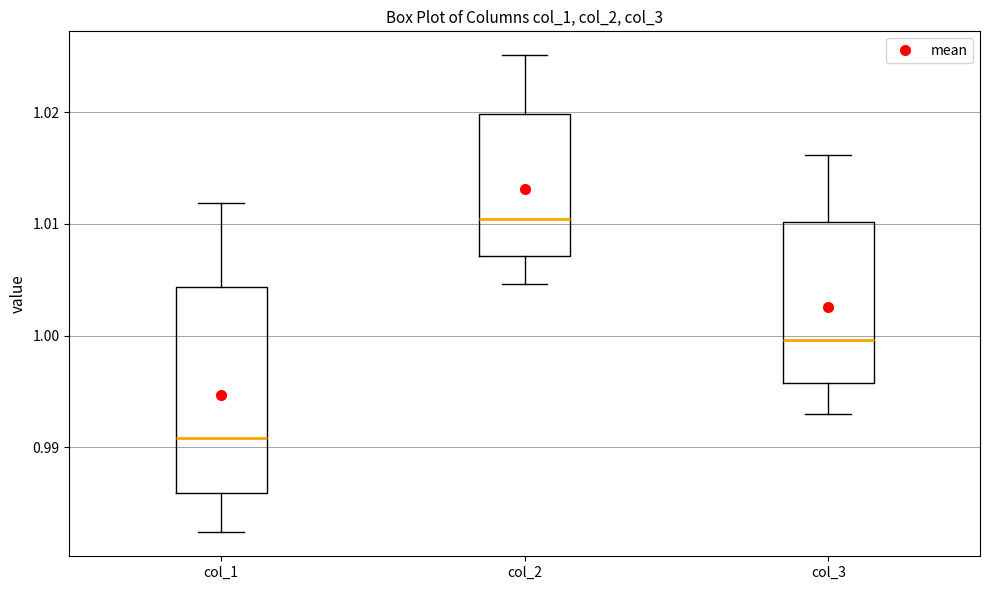

Reading left to right, read every box against the y-axis: the position of its median line, the range the box covers, and the ends of its whiskers. The values are not printed on the chart, so give them approximately, as read against the axis.

col_1: median 0.991, box 0.986 to 1.004, whiskers 0.982 to 1.012
col_2: median 1.010, box 1.007 to 1.020, whiskers 1.005 to 1.025
col_3: median 1.000, box 0.996 to 1.010, whiskers 0.993 to 1.016